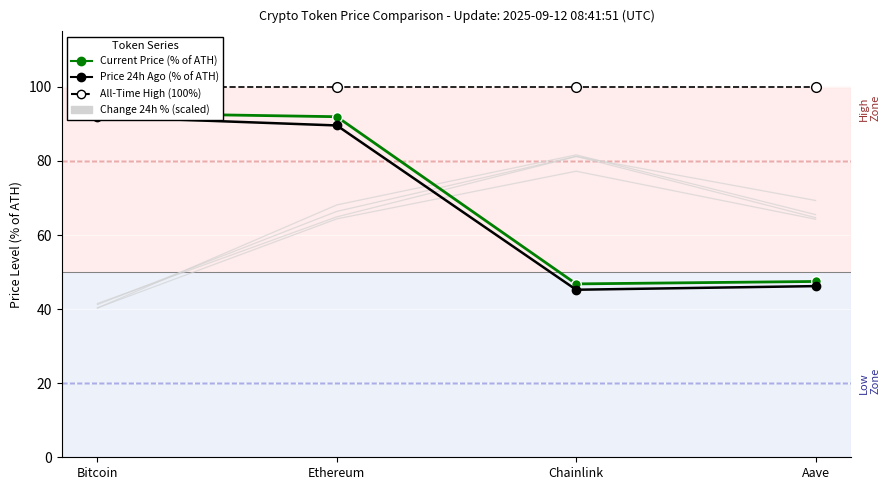

List the labels in order of Current Price (% of ATH) value, largest first.

Bitcoin, Ethereum, Aave, Chainlink